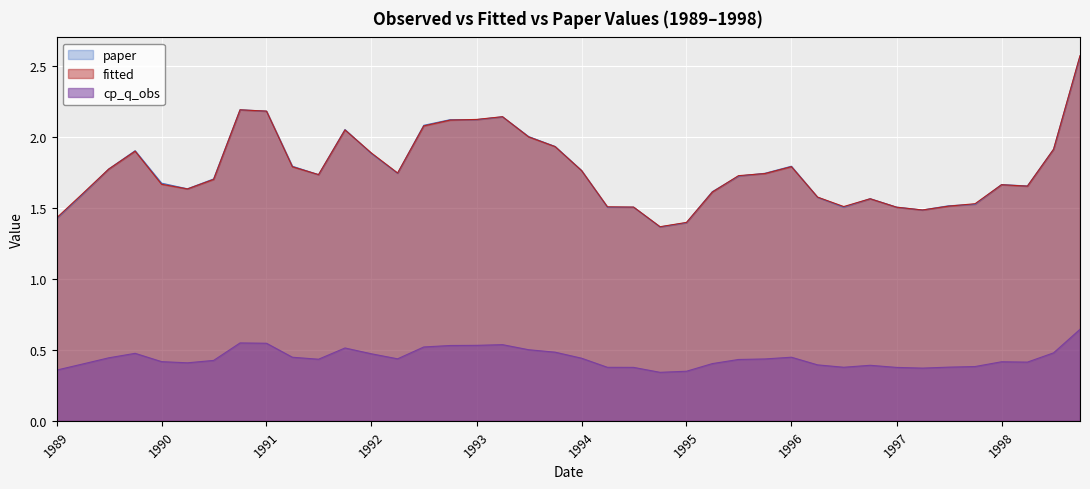

Which series has the widest spread of values?

fitted